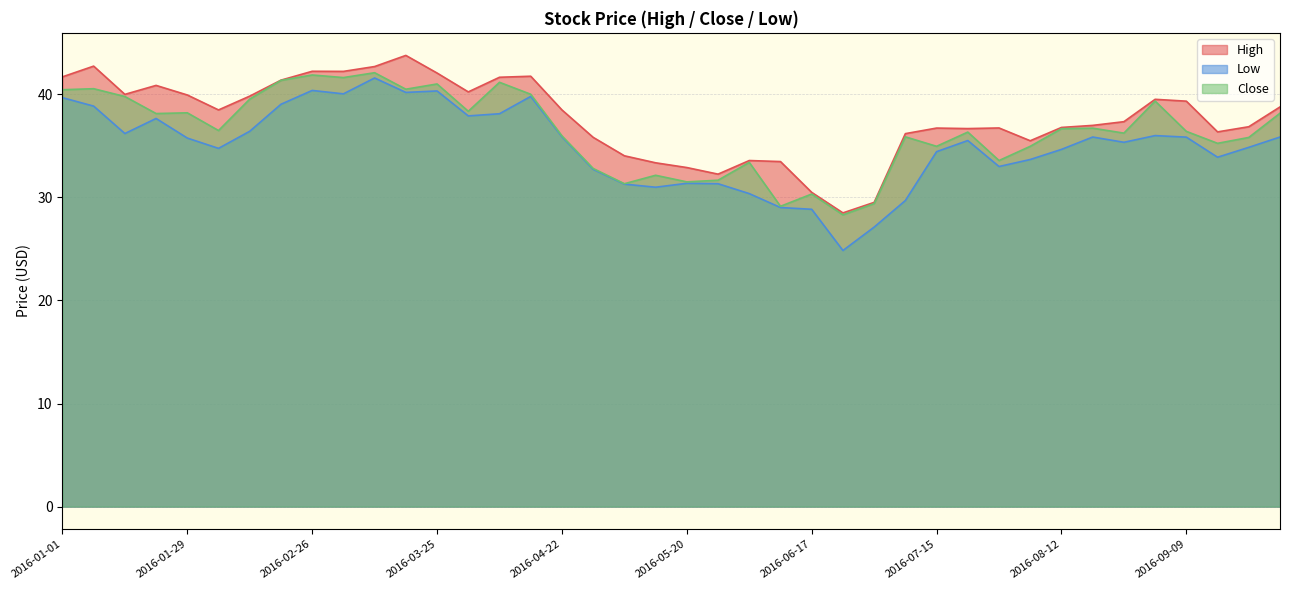

What position from the left is 2016-02-26?

9